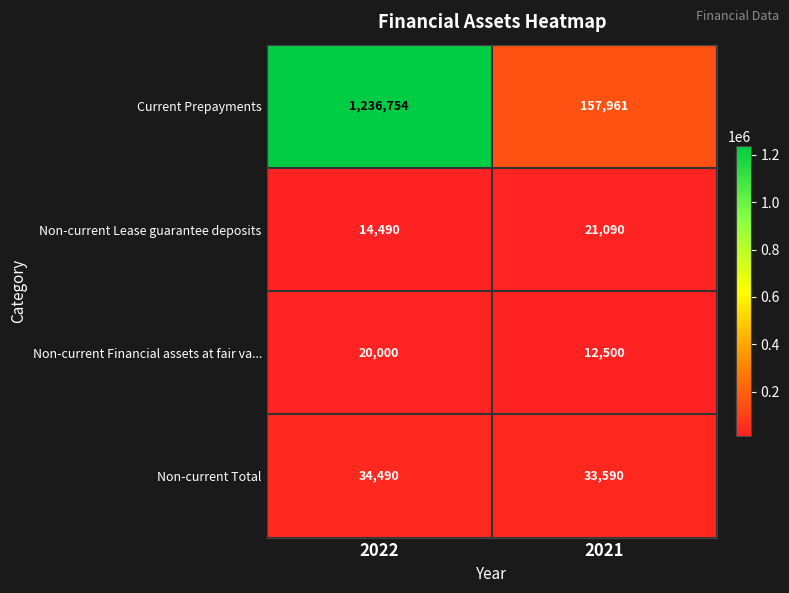

How many data points does each series have?

2